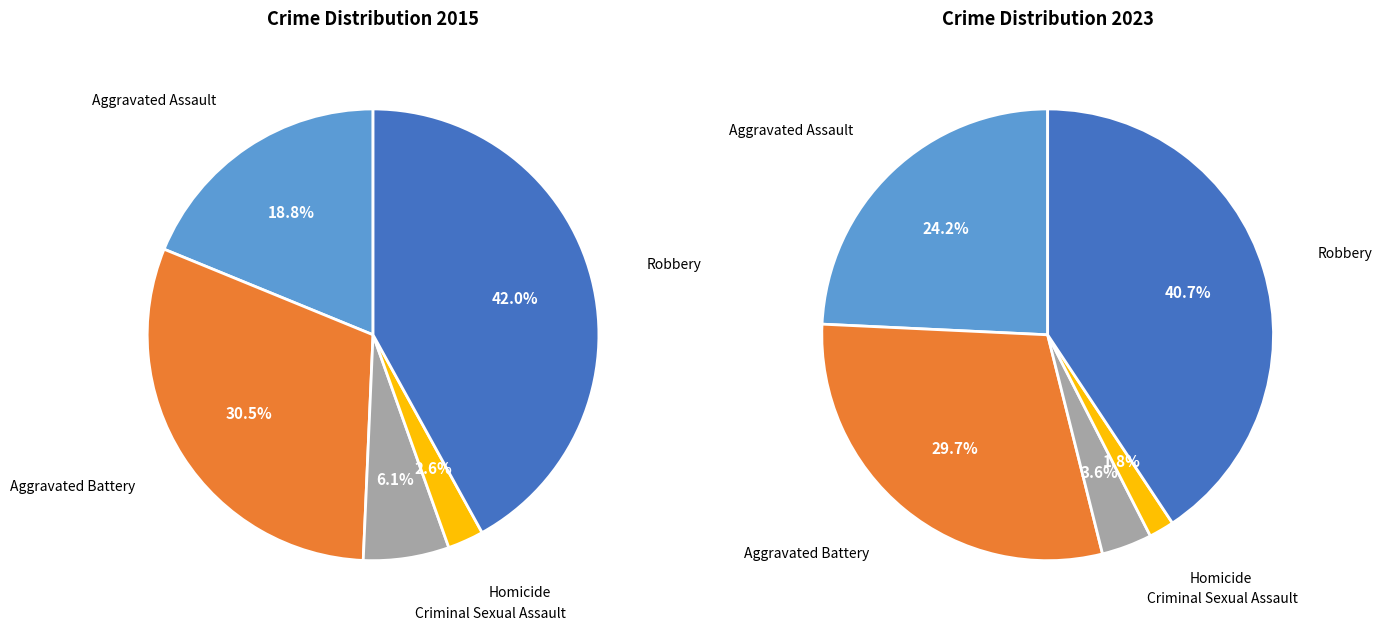

Does any single category account for the majority?

No